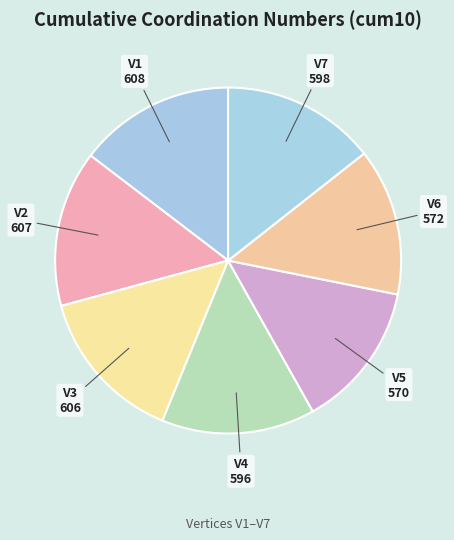

How many slices are in this pie chart?

7